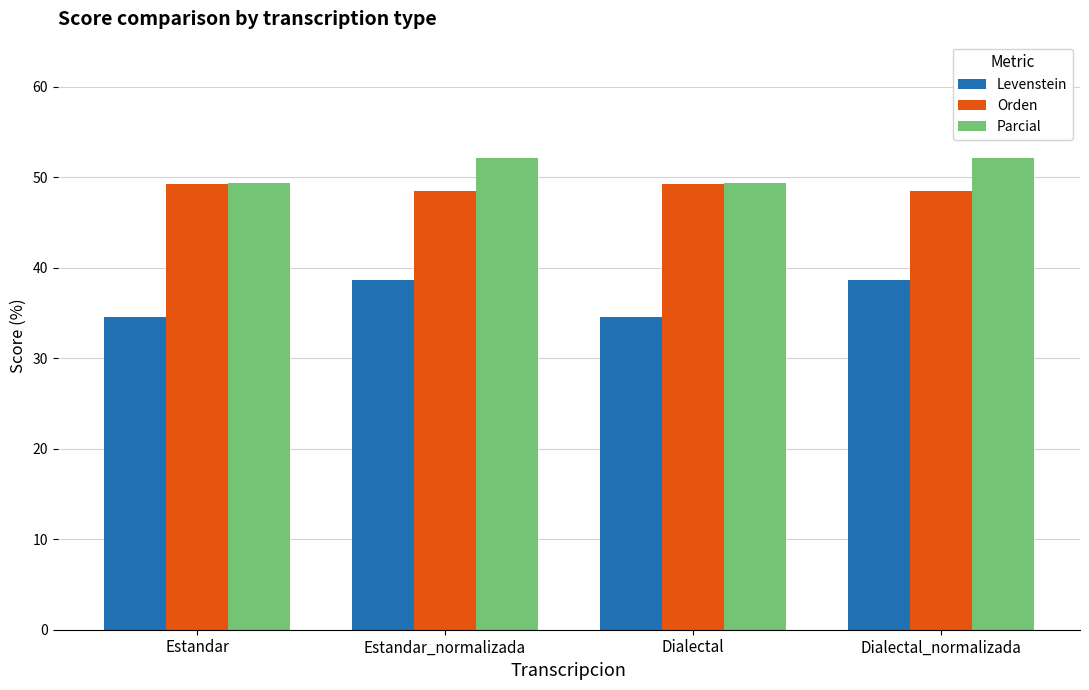

Reading left to right, extract all data points from this chart.

Levenstein: 34.6	38.7	34.6	38.7
Orden: 49.3	48.5	49.3	48.5
Parcial: 49.4	52.2	49.4	52.2